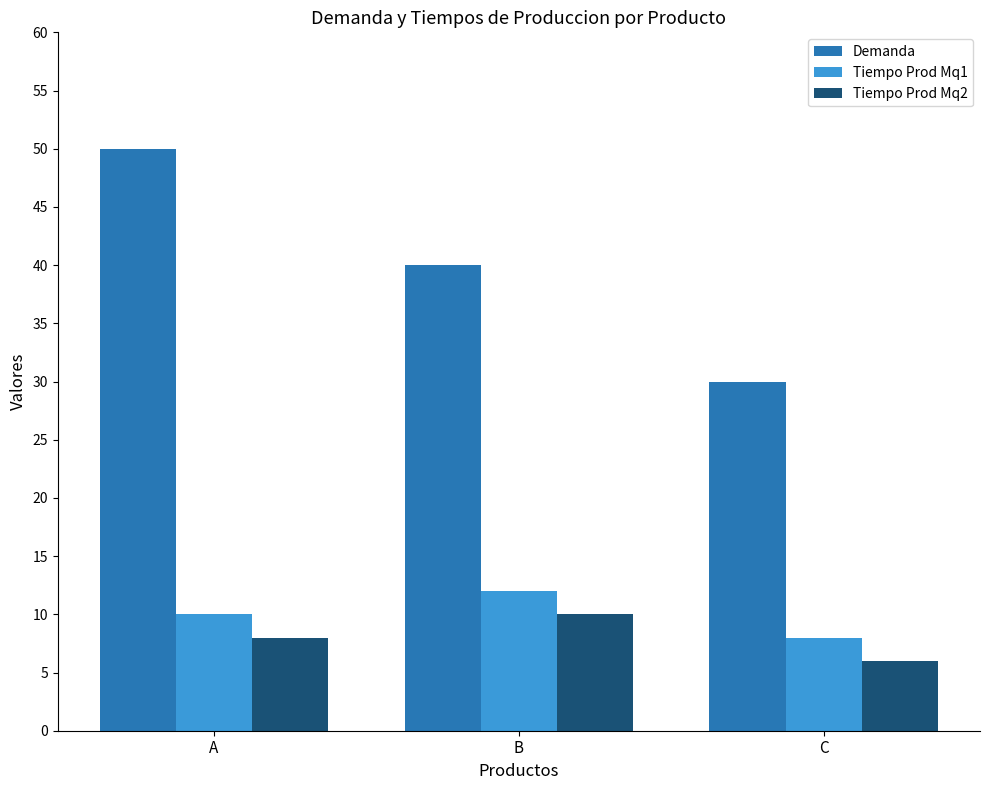

Which label corresponds to the largest value in the chart?

A